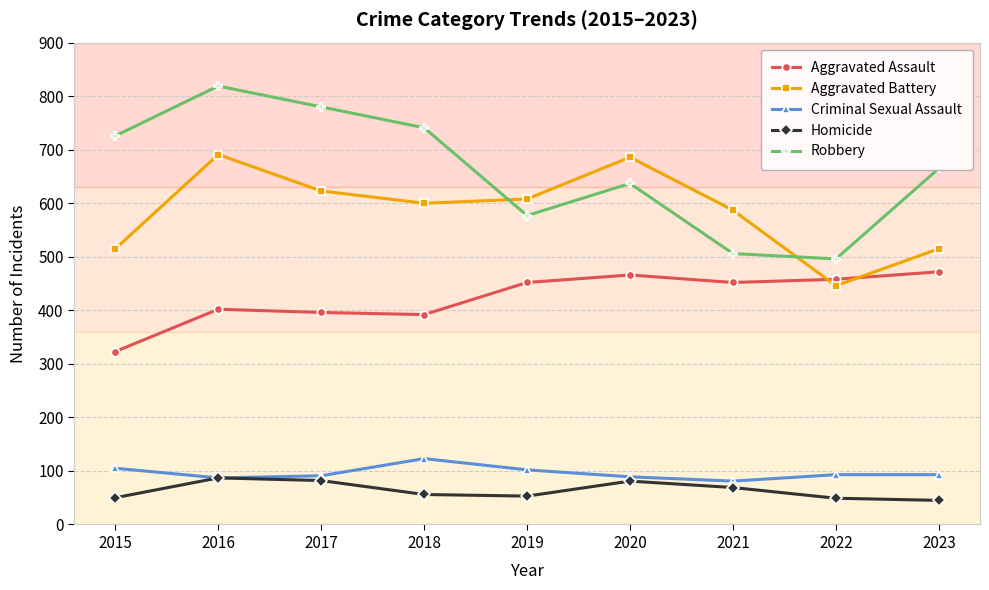

What is the value of the Aggravated Battery point at the 5th from the left?

608